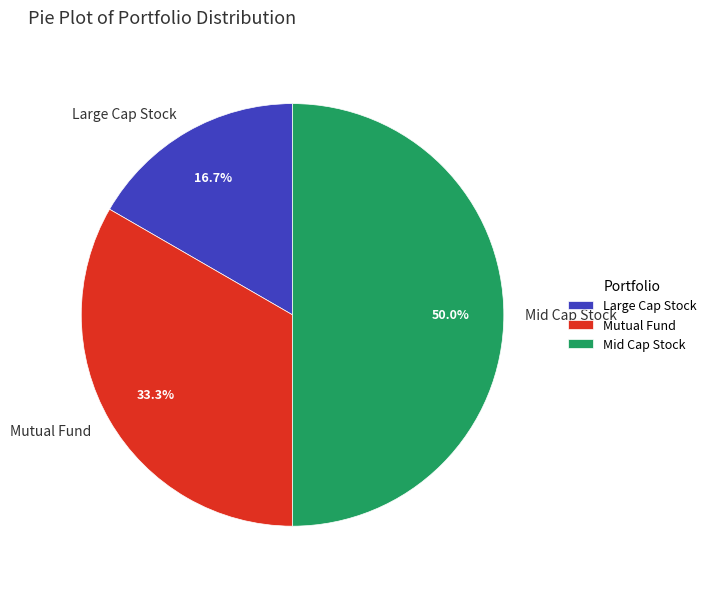

The Large Cap Stock slice represents 26% of the pie. True or false?

False